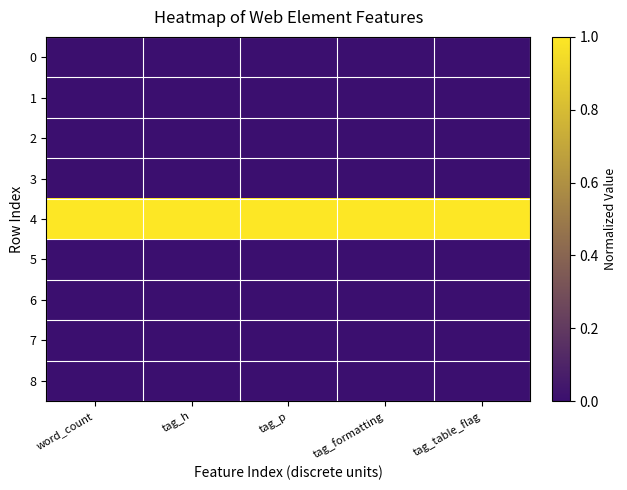

At tag_h, list the series in order from largest to smallest.

4, 0, 1, 2, 3, 5, 6, 7, 8